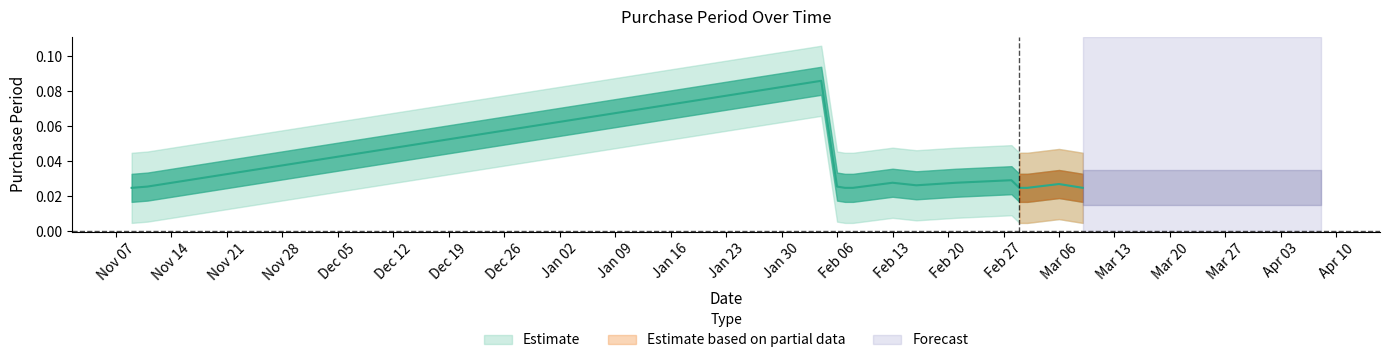

What position from the right is 2017-02-28?

6